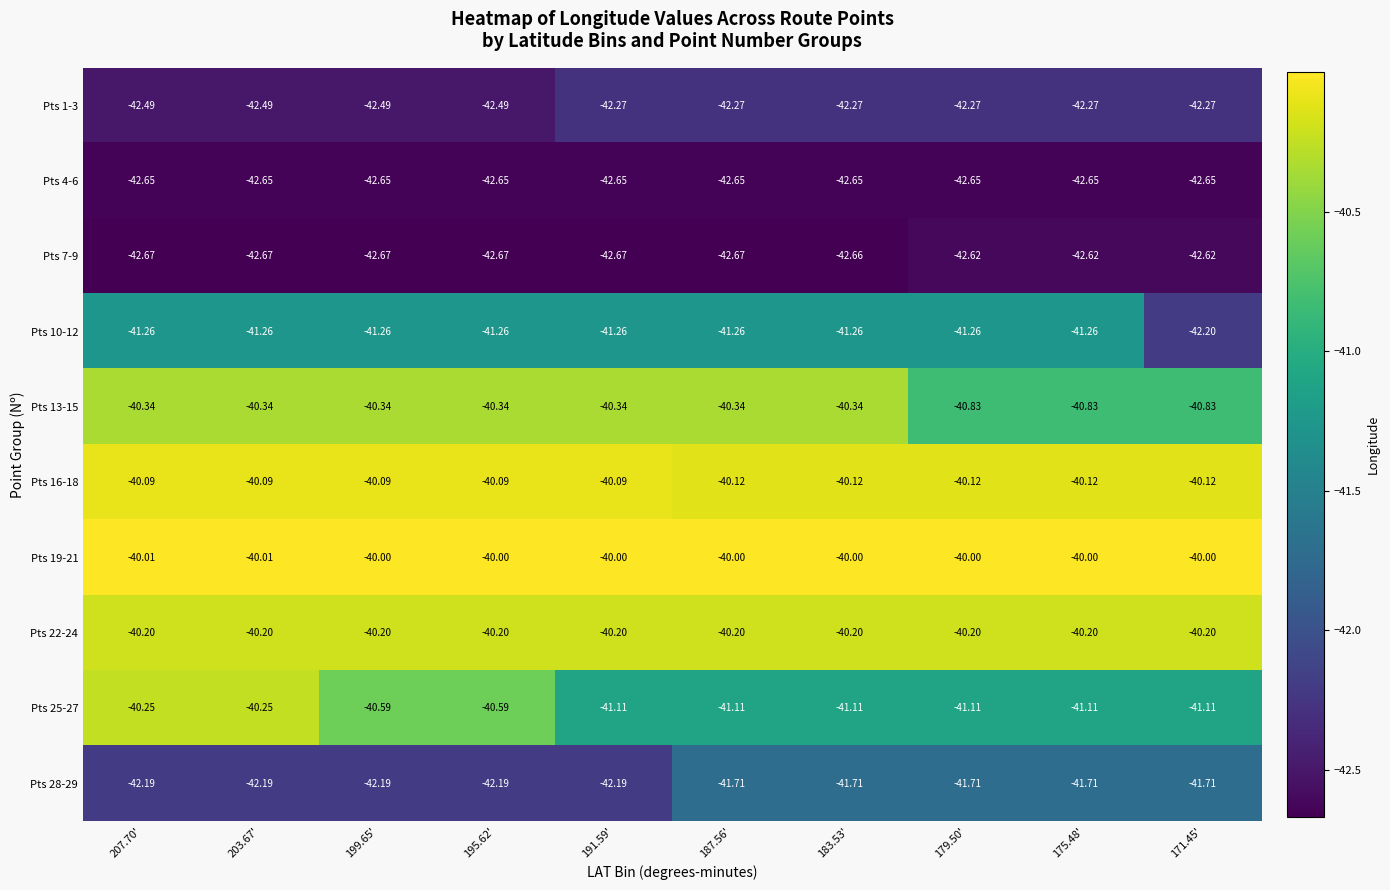

What is the total value across all series at 191.59'?

-412.8